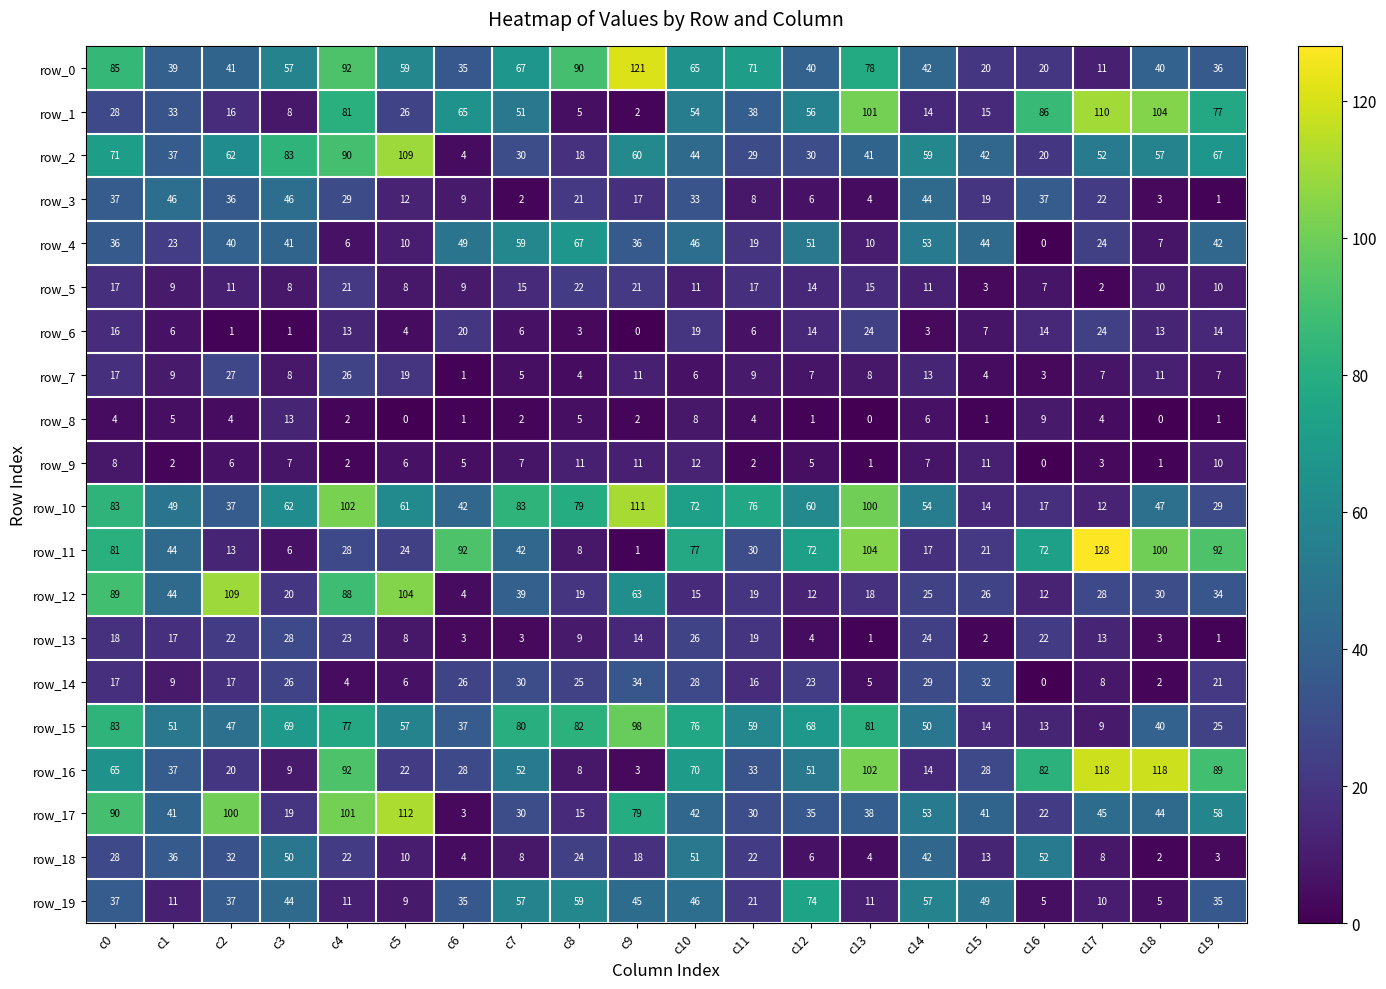

What is the sum of all row_2 values?

1005